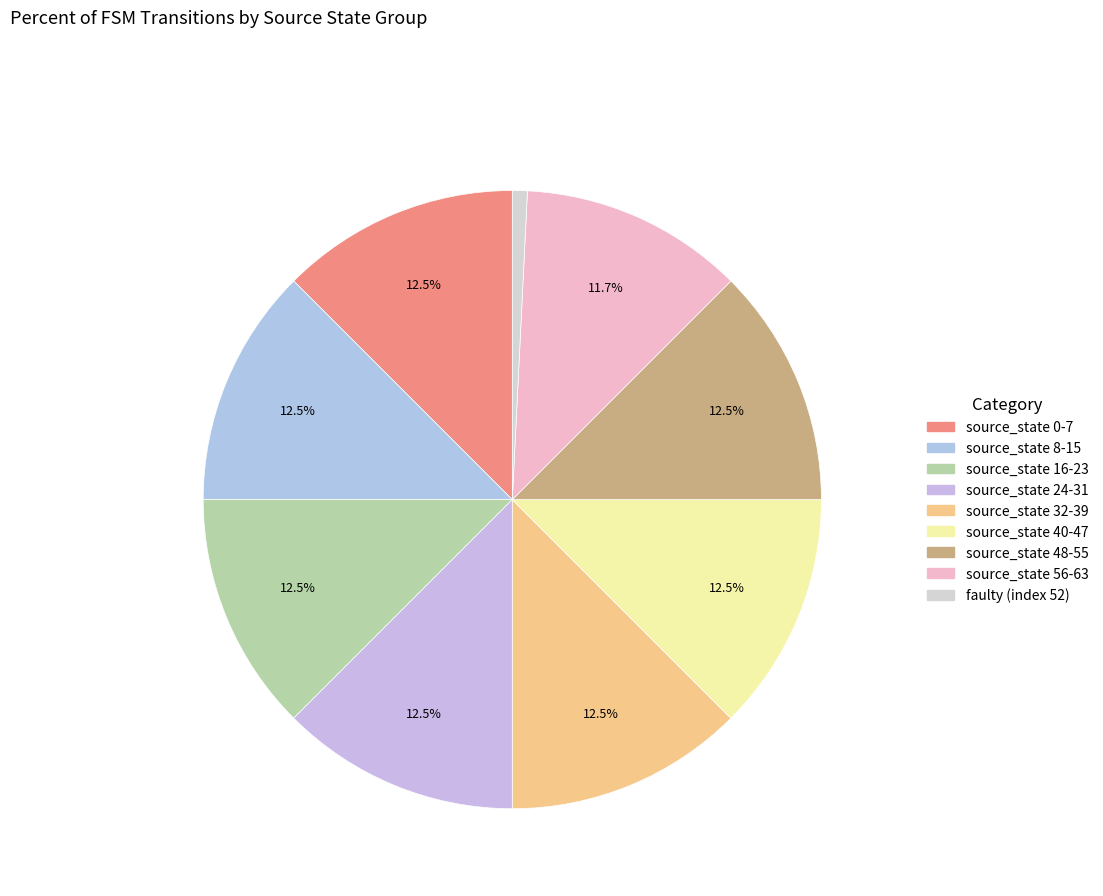

How many slices are in this pie chart?

9